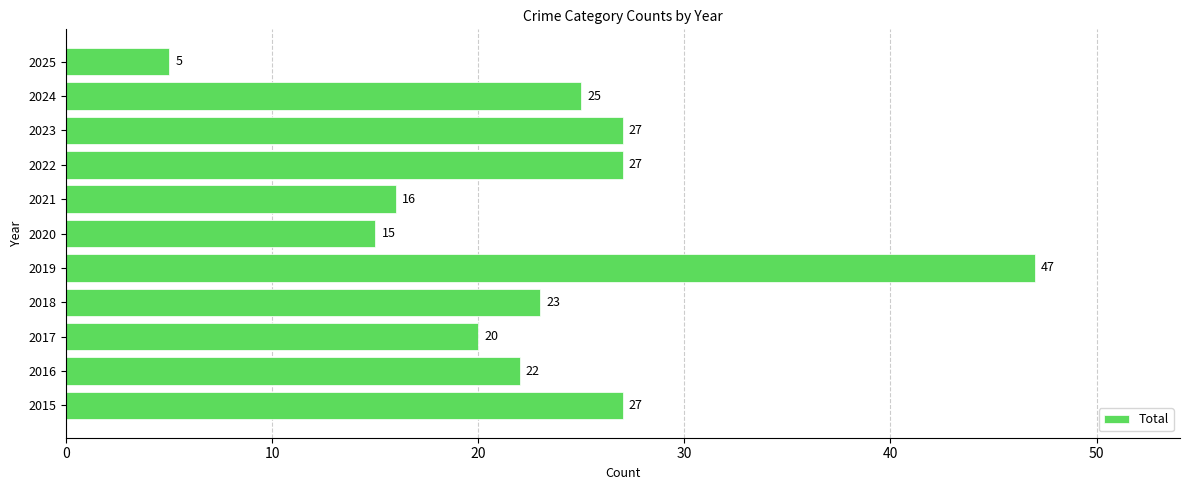

What is the sum of all values?

254